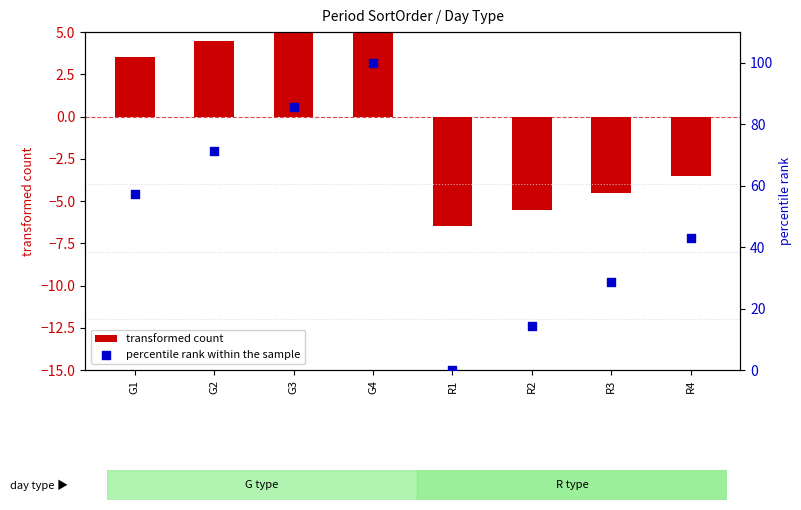

Which series has the largest total across all categories?

percentile rank within the sample